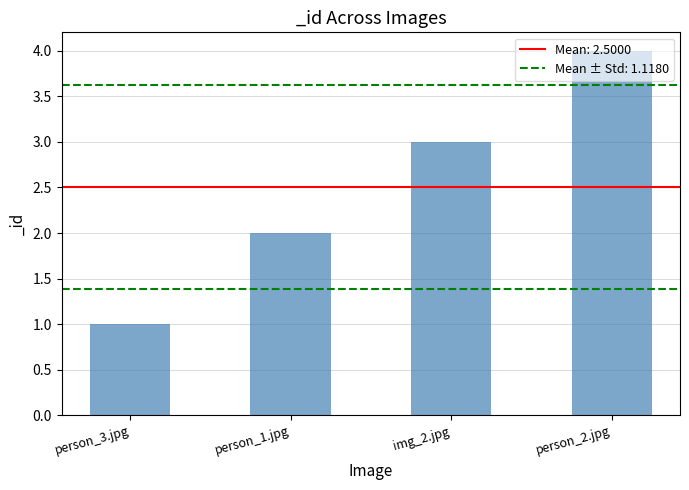

At which category does the chart reach its peak across all series?

person_2.jpg